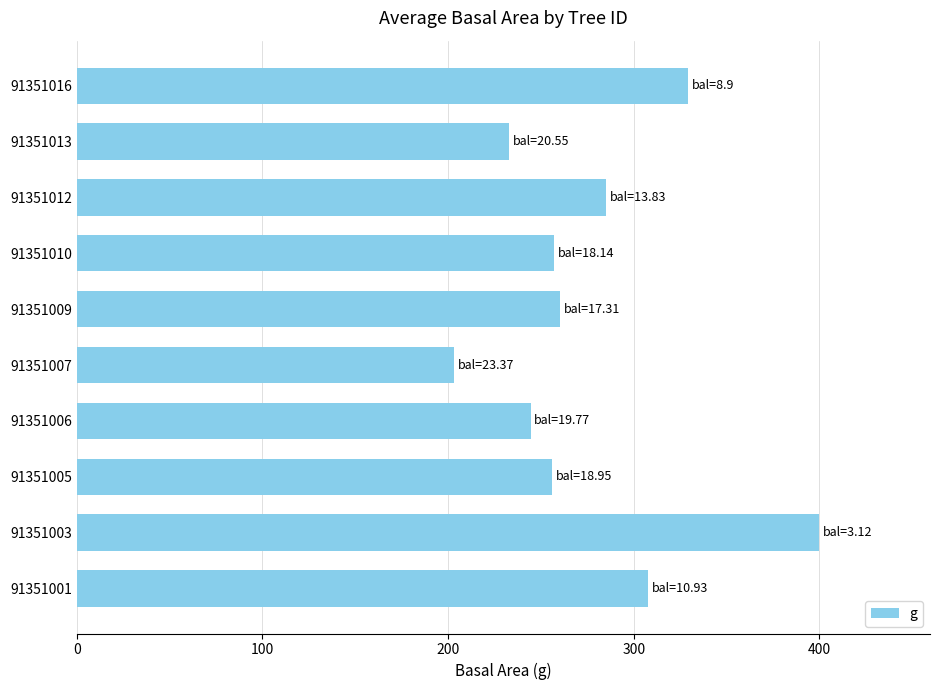

Which category has the highest value across all series?

91351003